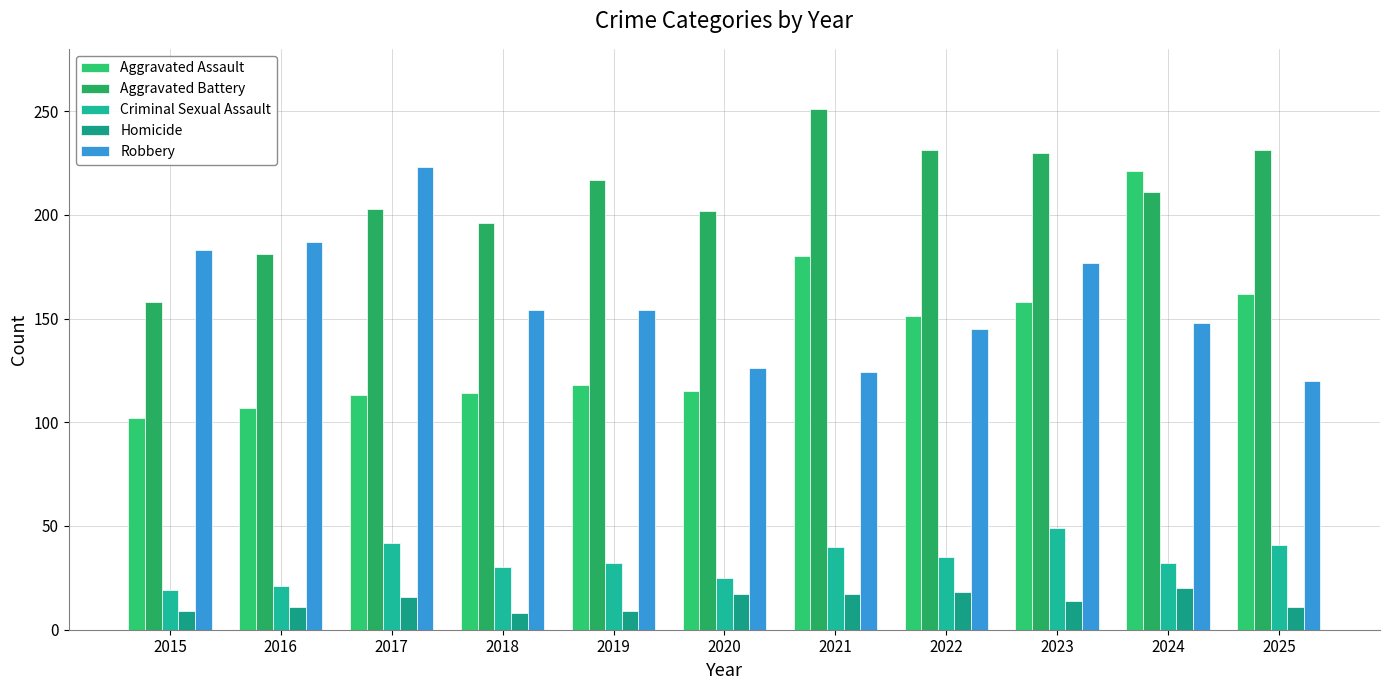

How many categories are shown in the chart?

11